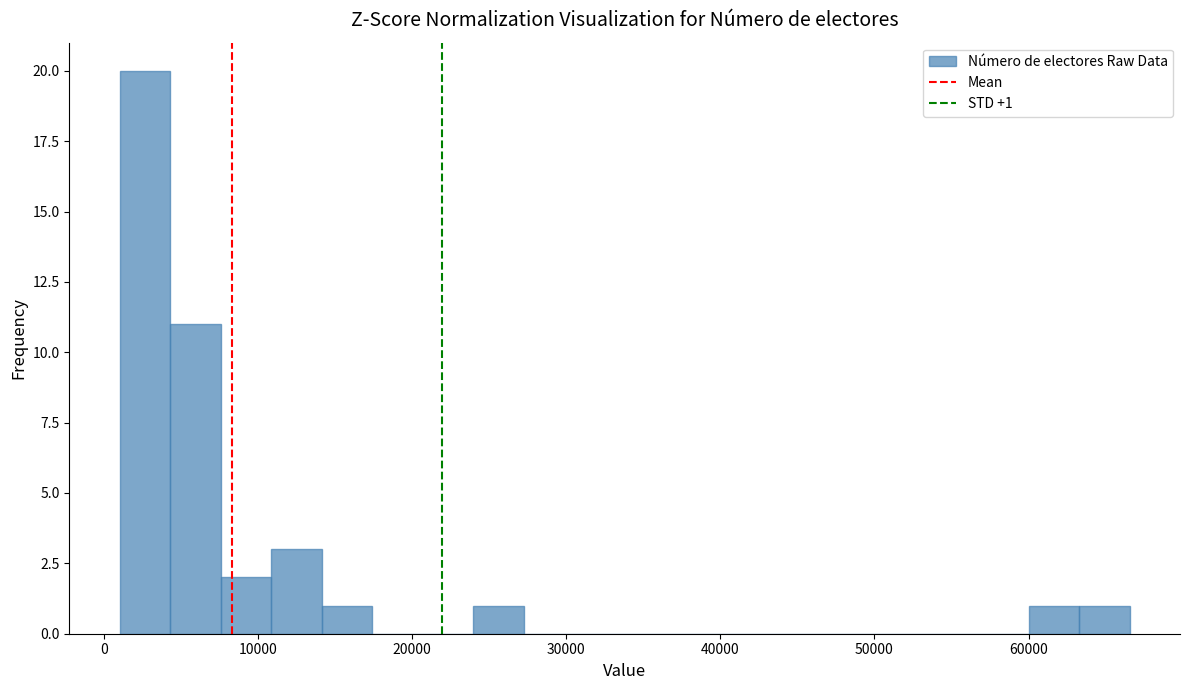

Around what value on the x-axis is the tallest bar? Give the approximate position of its centre, as read against the axis.

3000